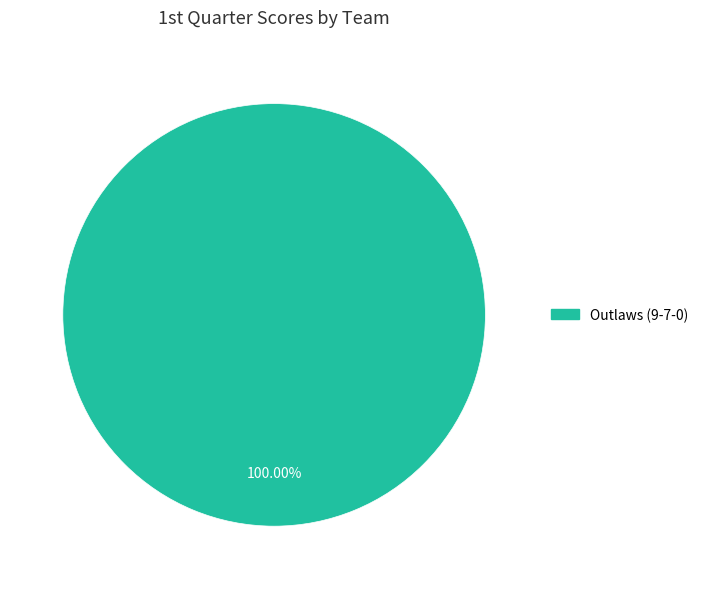

Is there any slice that represents more than half of the pie?

Yes